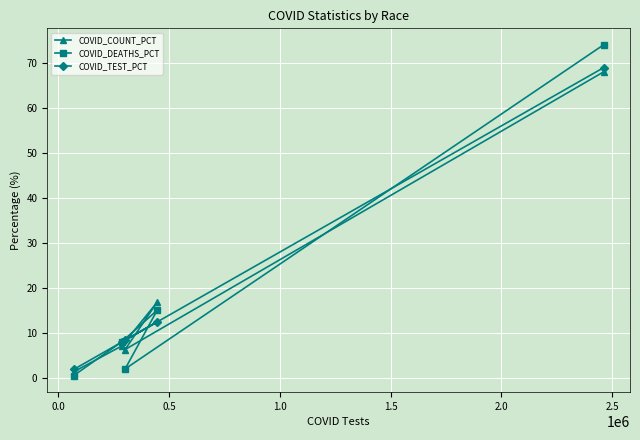

Reading left to right, extract all data points from this chart.

COVID_COUNT_PCT: 1.4	7.2	16.9	6.4	68.1
COVID_DEATHS_PCT: 0.6	8.1	15.1	2.1	74.1
COVID_TEST_PCT: 1.9	8.0	12.5	8.4	69.1